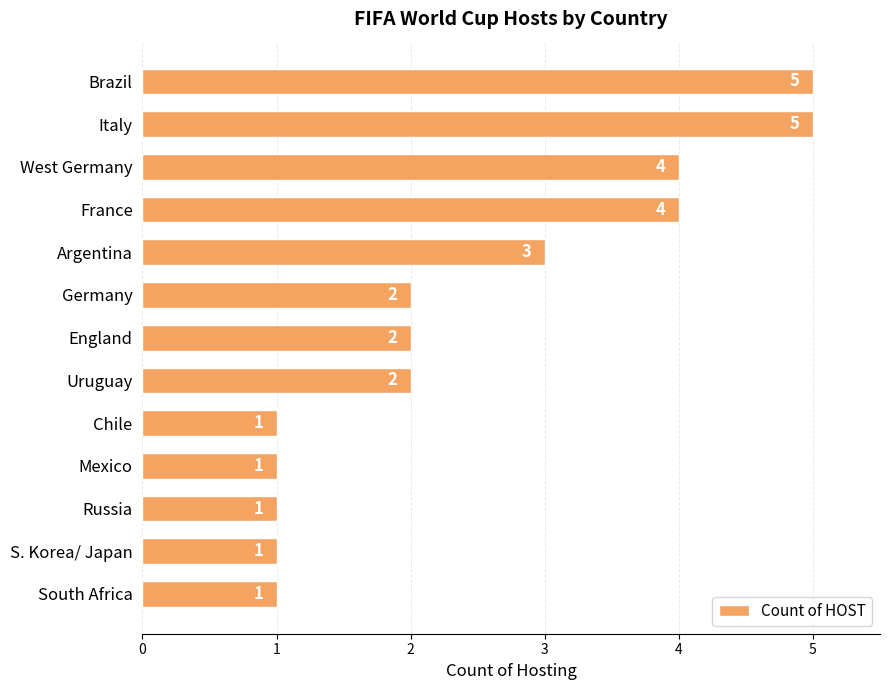

Reading top to bottom, transcribe all the data shown in this chart.

5	5	4	4	3	2	2	2	1	1	1	1	1